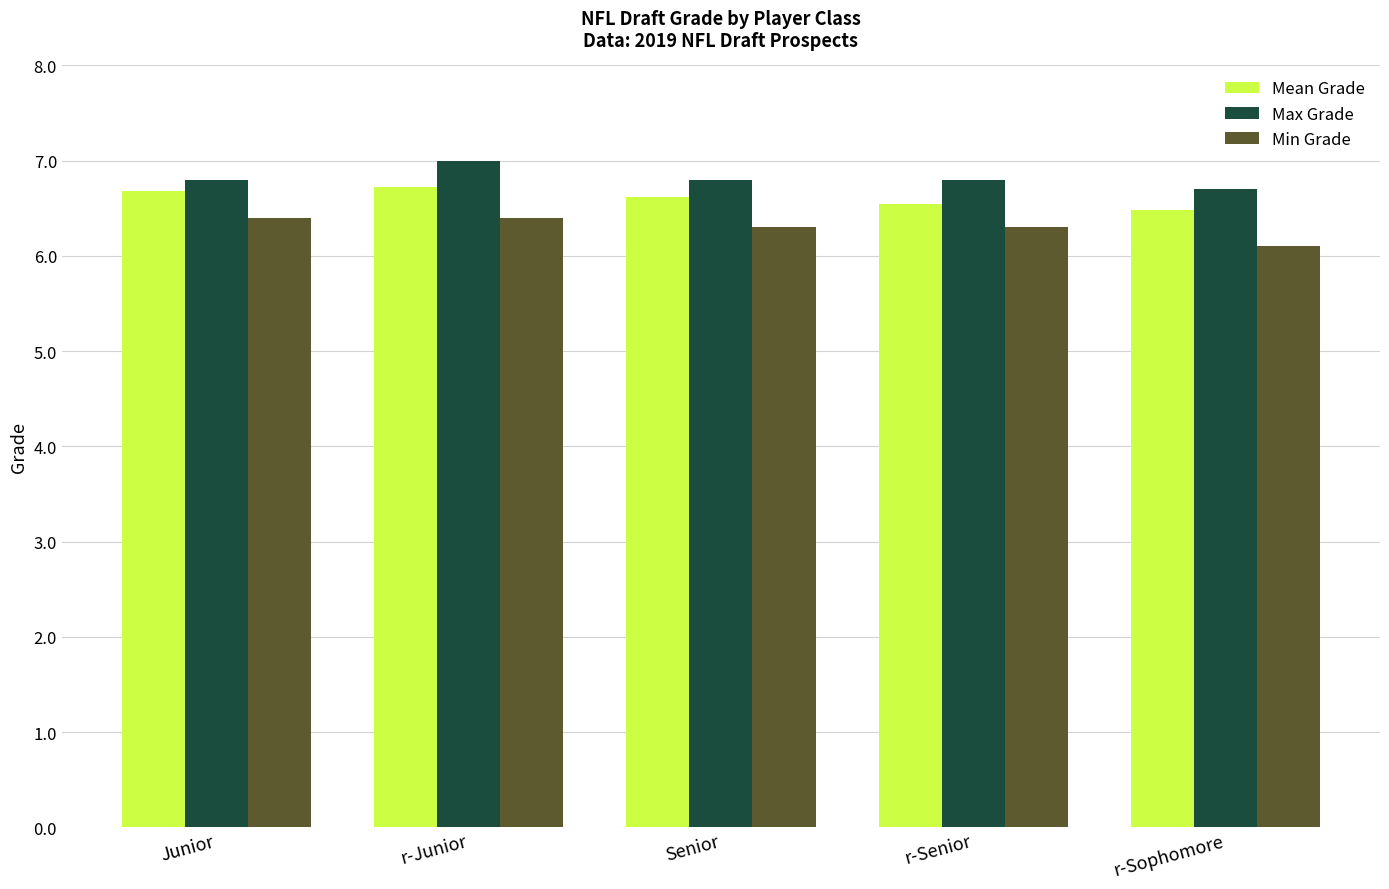

What is the highest value of the Max Grade series?

7.0